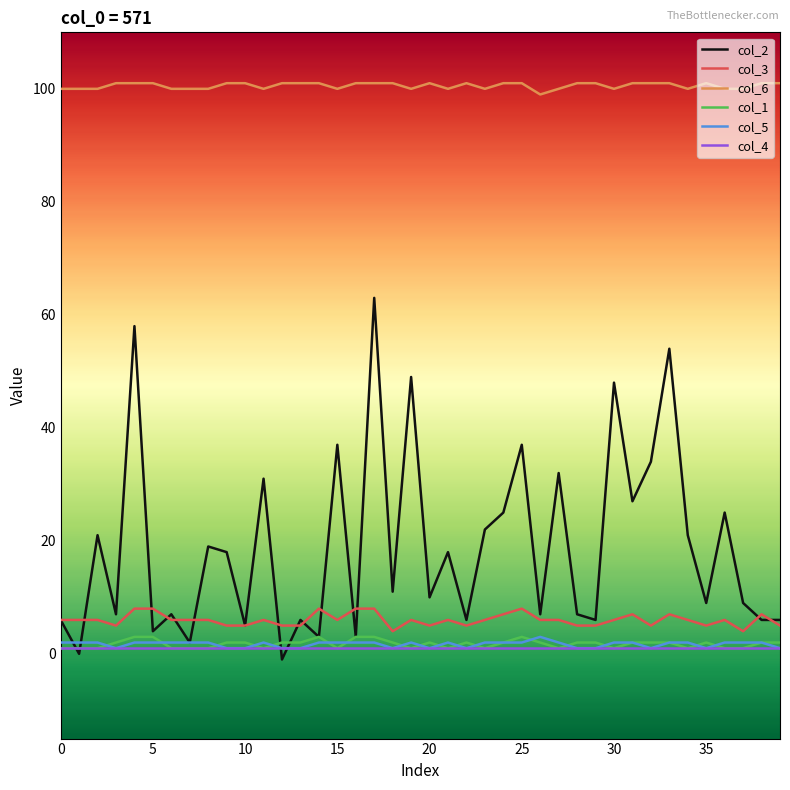

True or false: col_5 and col_6 intersect in this chart.

False